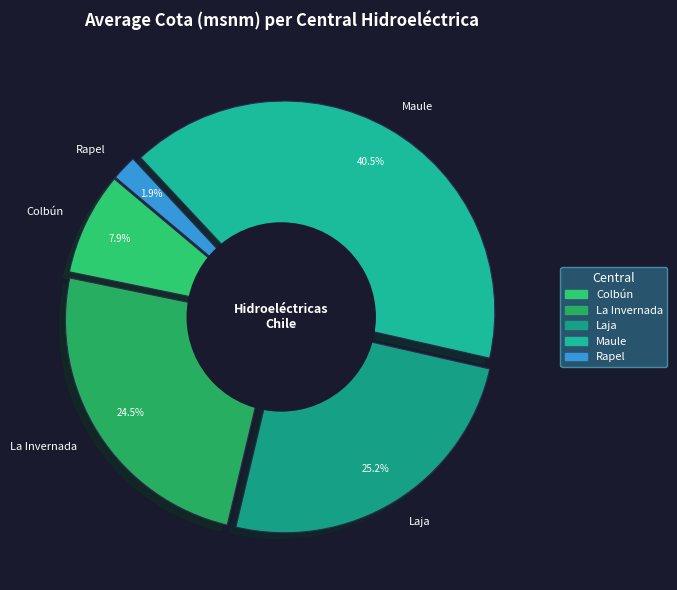

Rank the categories by value from highest to lowest.

Maule, Laja, La Invernada, Colbún, Rapel